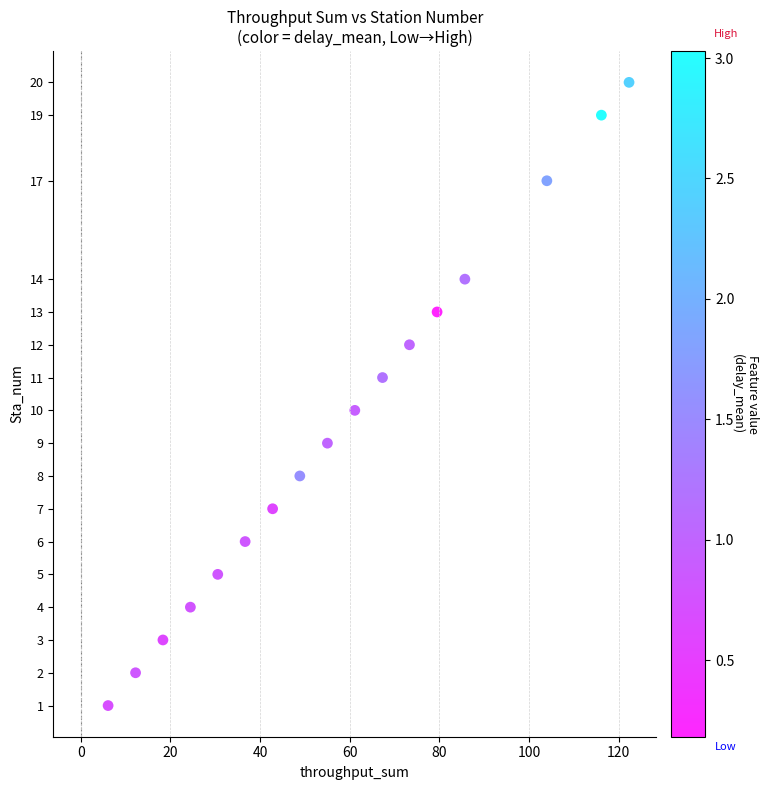

What is the range of Y values (max minus min)?

19